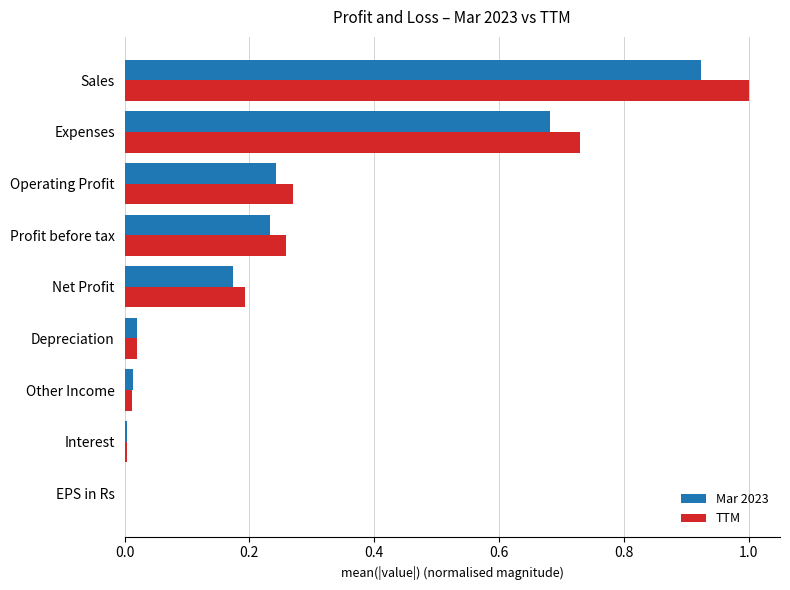

What is the sum of all TTM values?

2.5